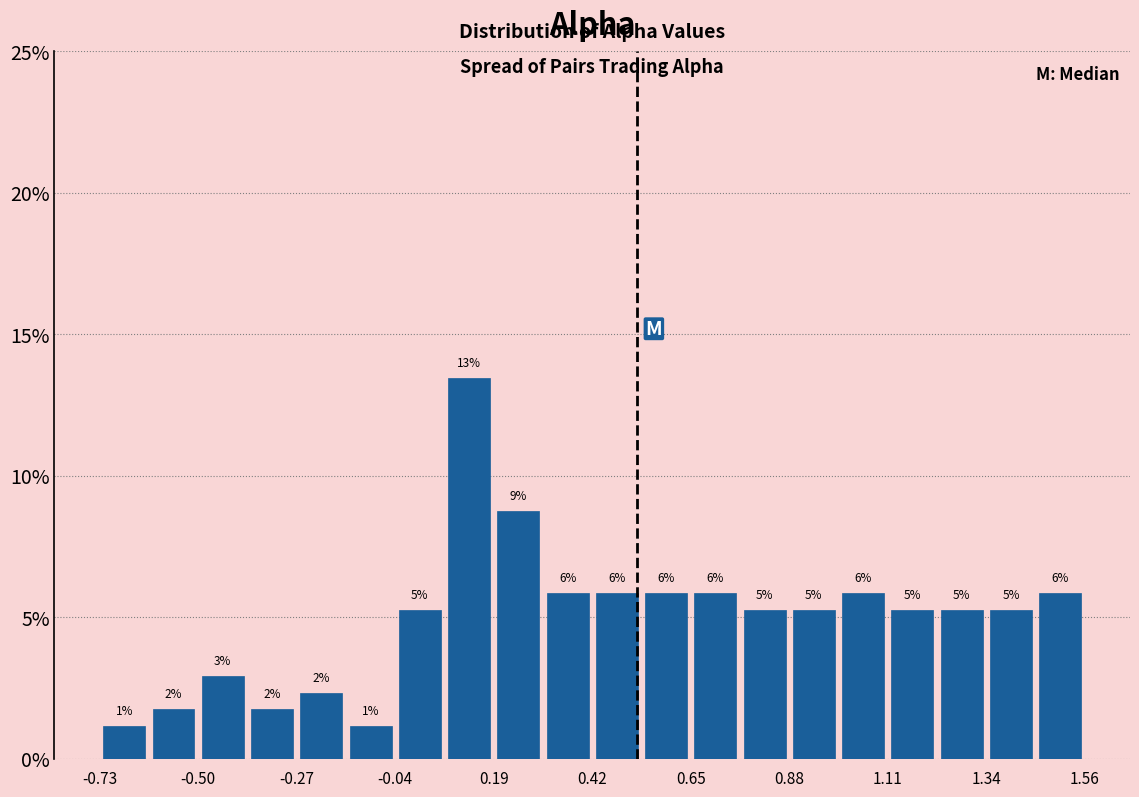

Around what value on the x-axis is the tallest bar? Give the approximate position of its centre, as read against the axis.

0.15